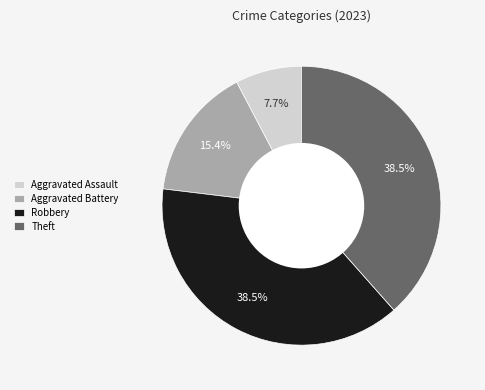

To the nearest percent, what is the combined percentage of Theft and Aggravated Assault?

46%